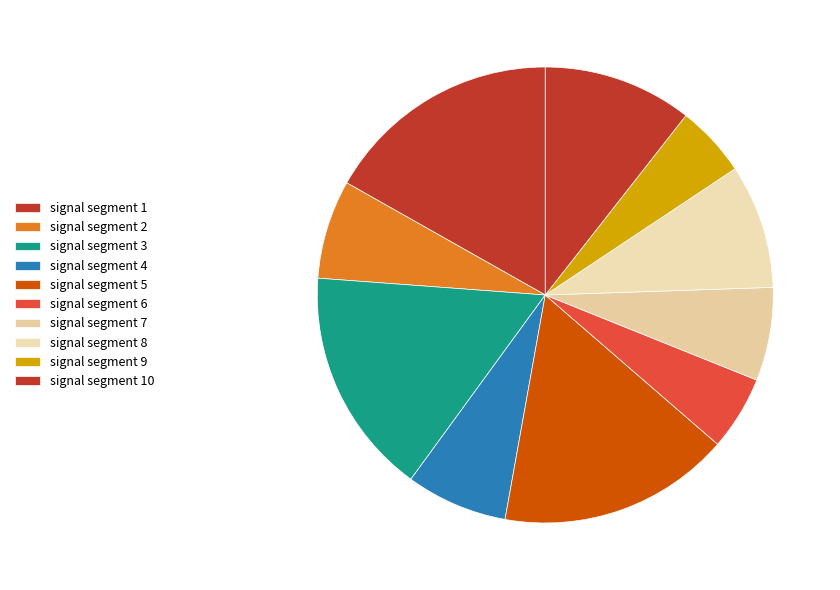

What percentage is NOT represented by signal segment 9?

94.9%